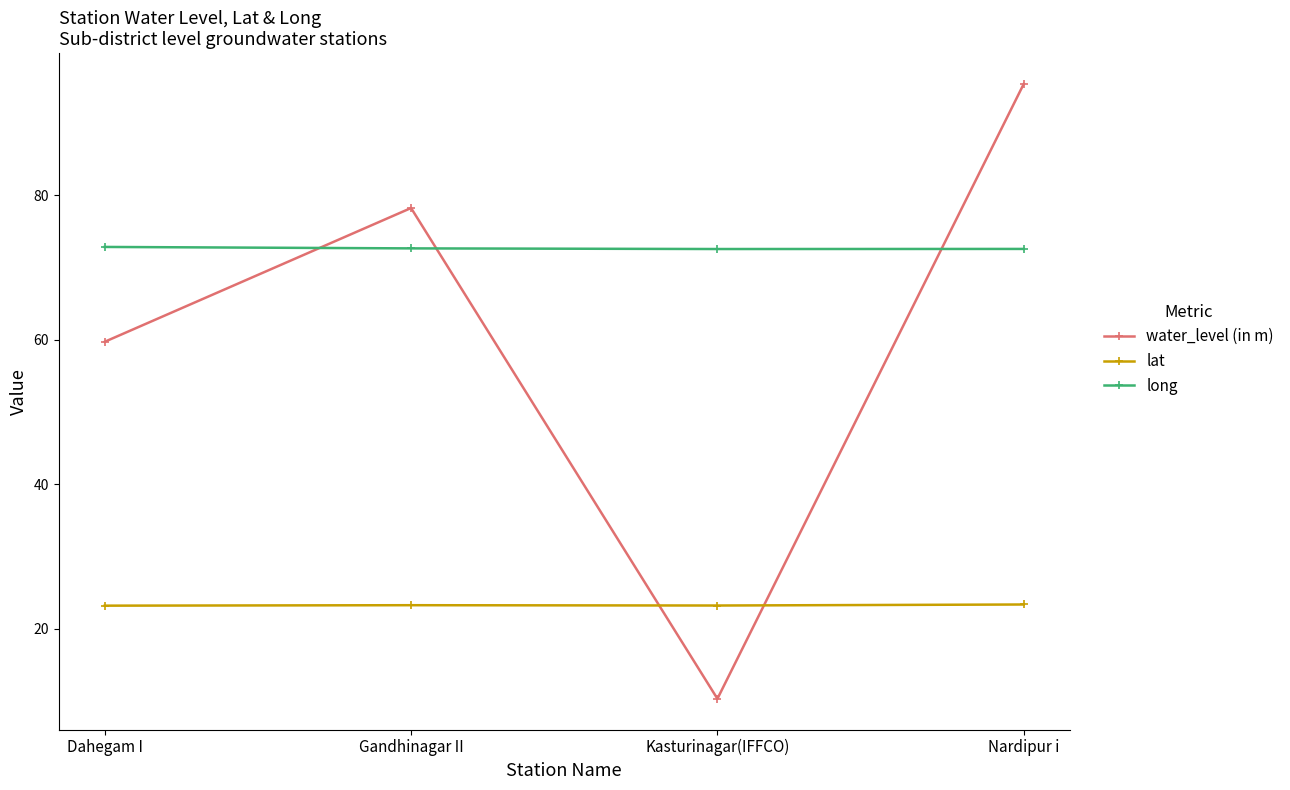

How many interior local valleys does the long series have?

1